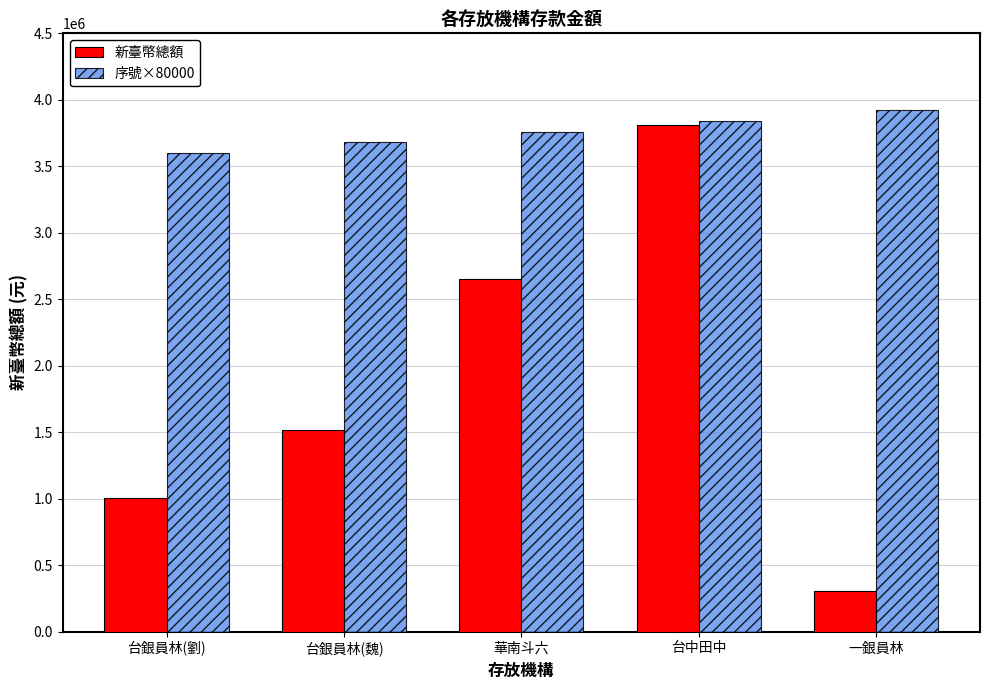

The 新臺幣總額 series shows 1513885 at 台銀員林(魏). True or false?

True